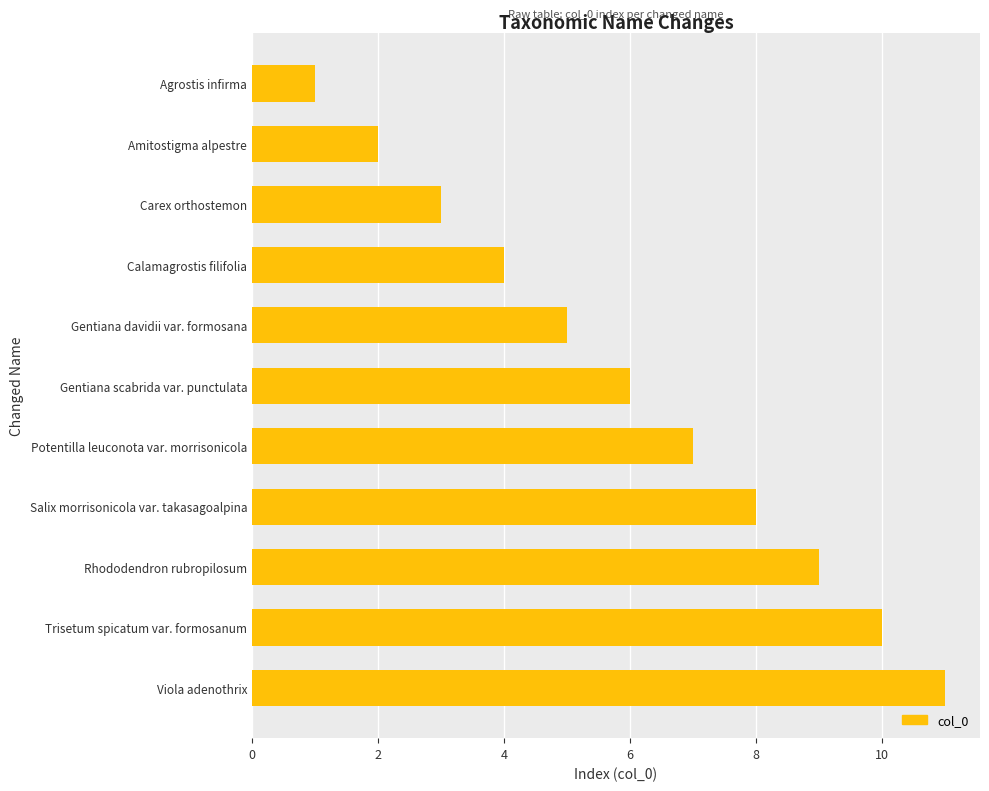

What is the difference between the maximum and minimum values?

10